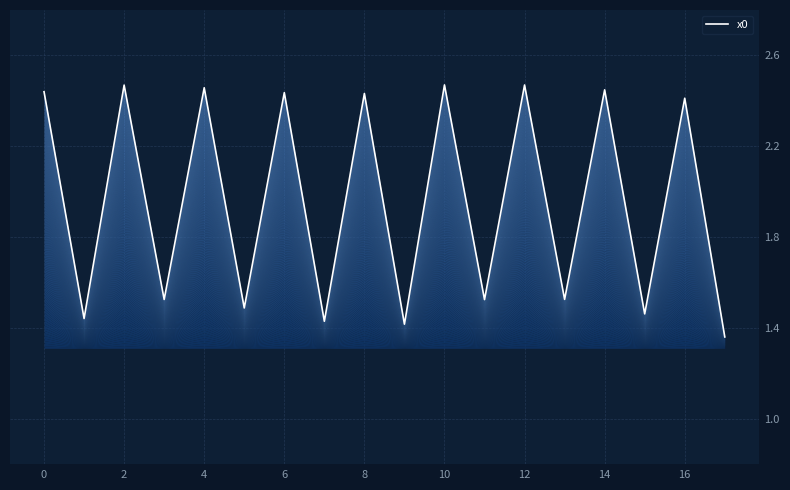

How many points are lower than both their immediate neighbors (excluding endpoints)?

8